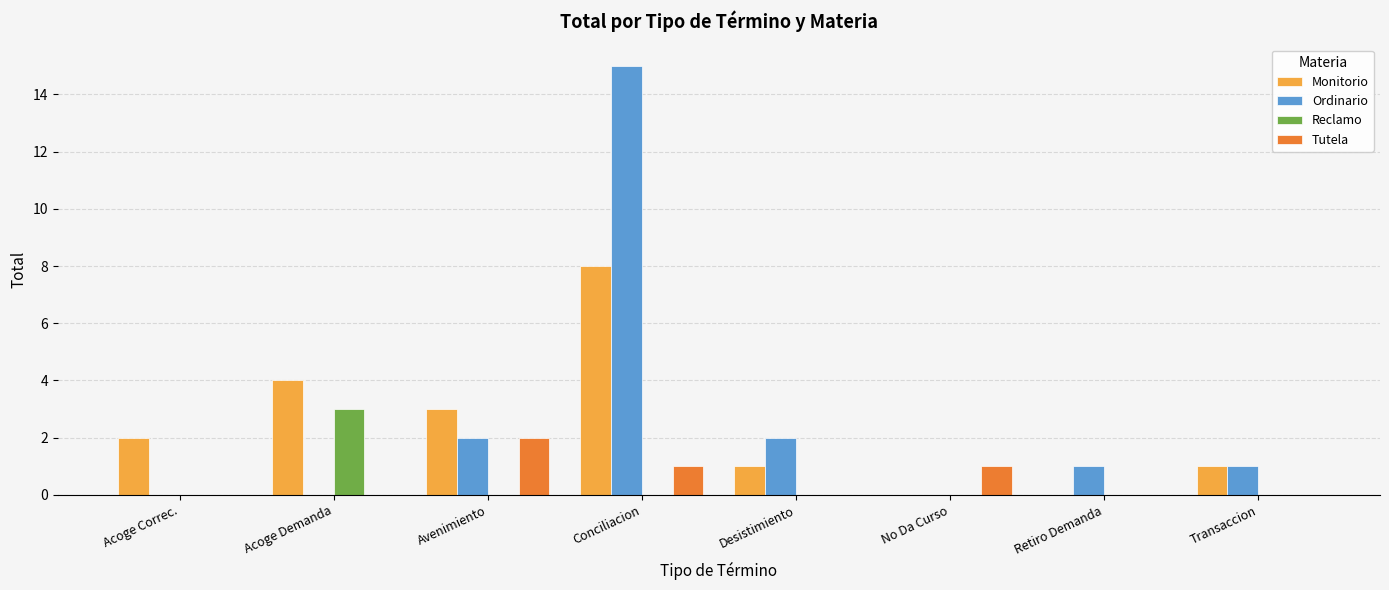

The value of Monitorio at Desistimiento is 1. True or false?

True